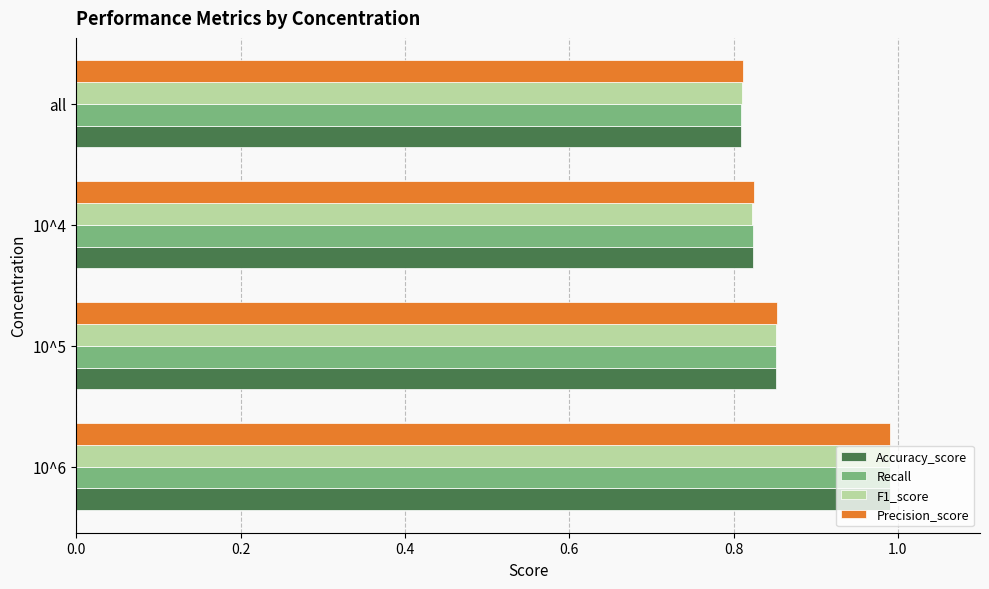

How many series are shown in this chart?

4